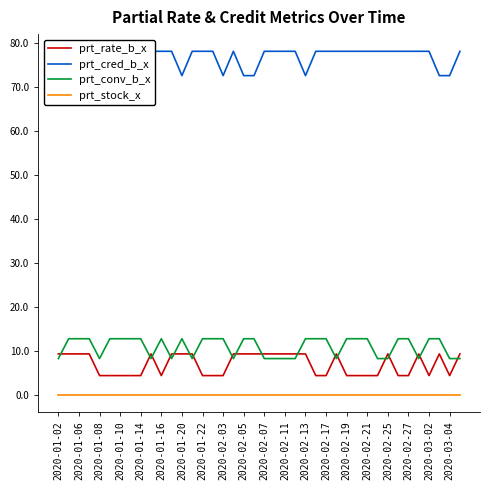

What are all the series names shown in the legend?

prt_rate_b_x, prt_cred_b_x, prt_conv_b_x, prt_stock_x